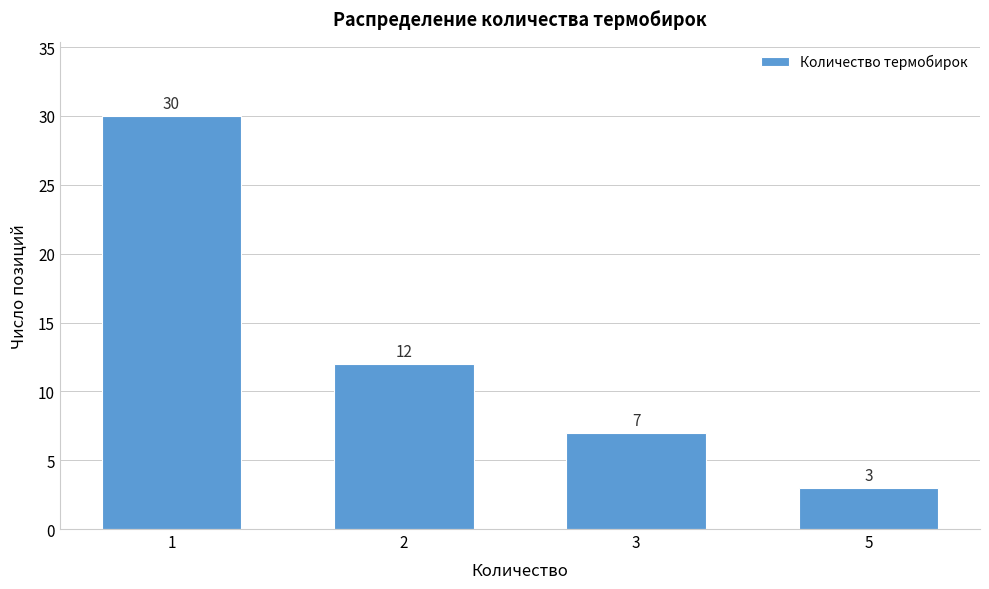

Reading right to left, transcribe all the data shown in this chart.

5=3	3=7	2=12	1=30